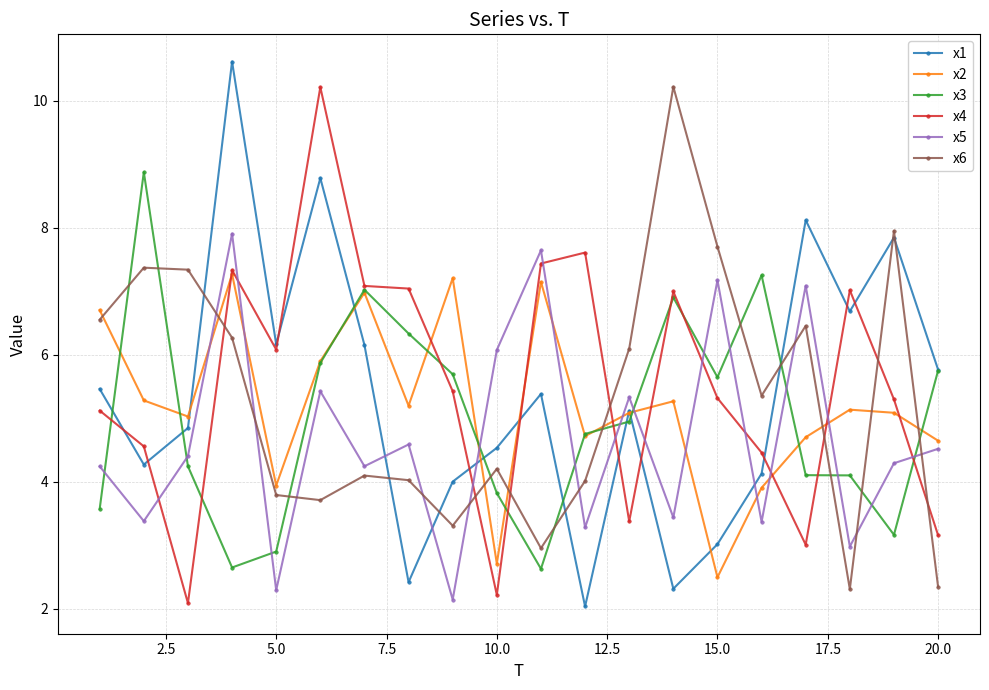

What is the maximum value shown in the chart?

10.6